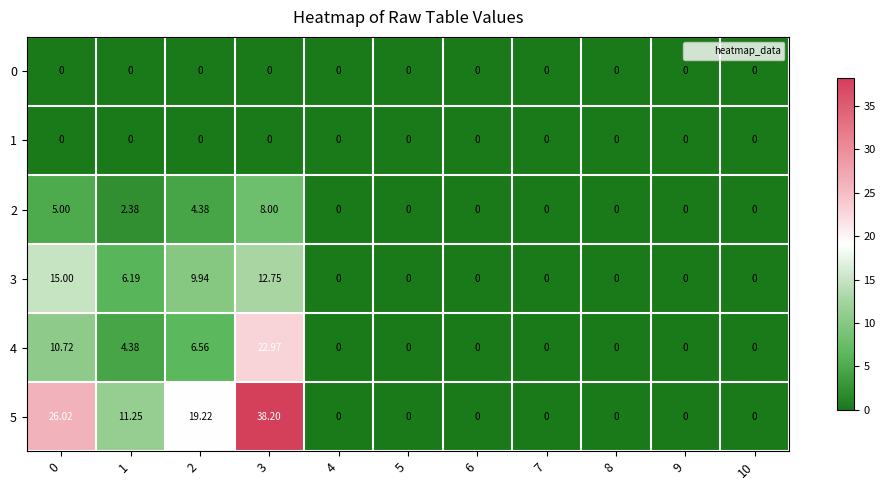

How many distinct data groups are displayed?

6